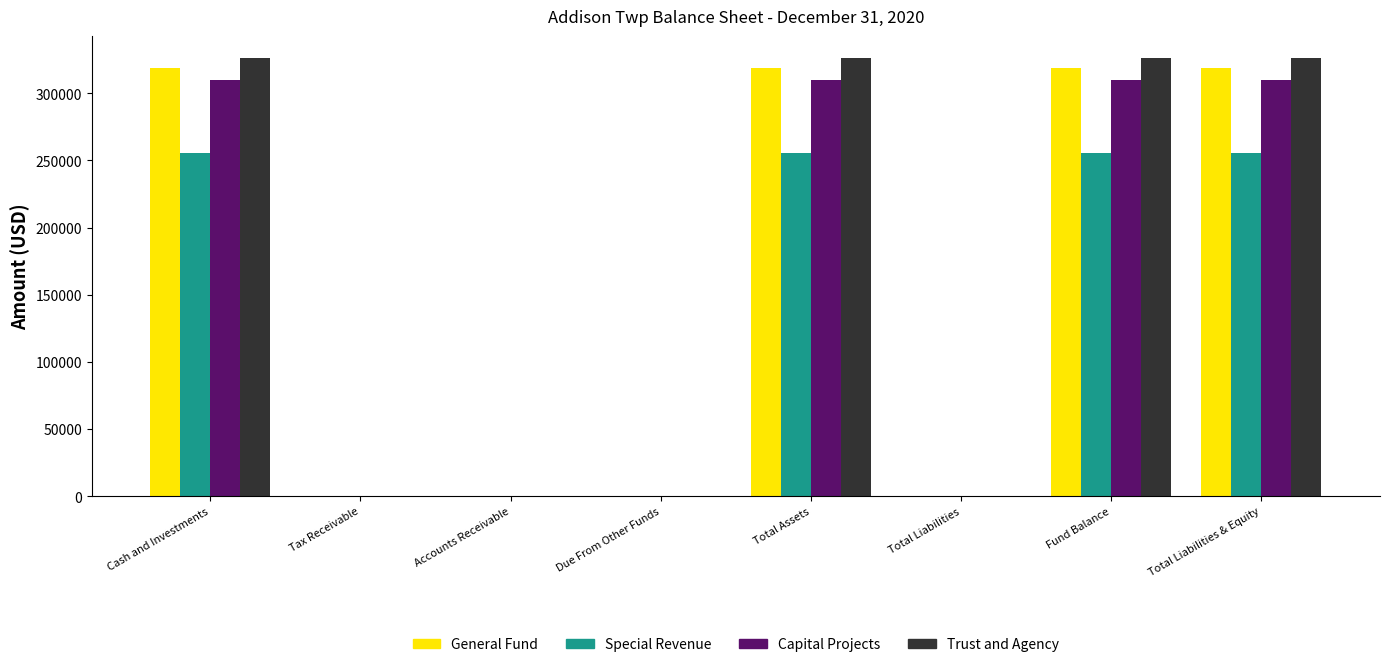

What is the sum of all Capital Projects values?

1239228